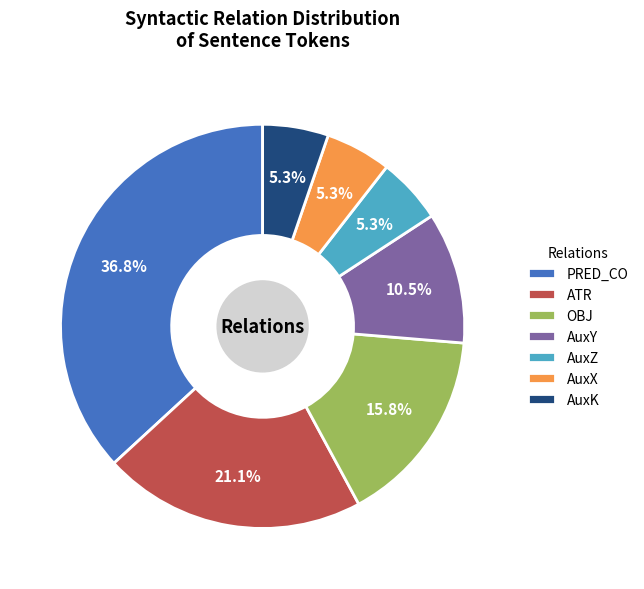

To the nearest percent, what is the average slice percentage?

14%